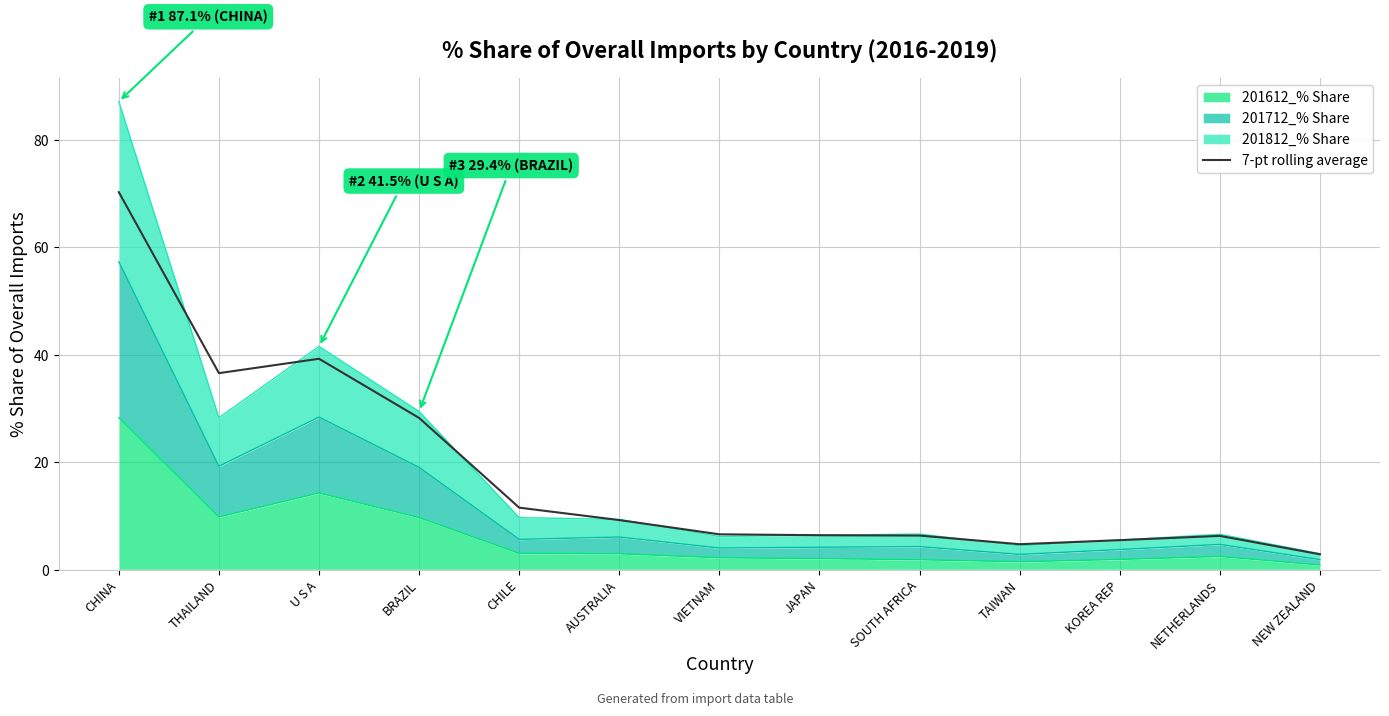

How many data points are less than 6?

3